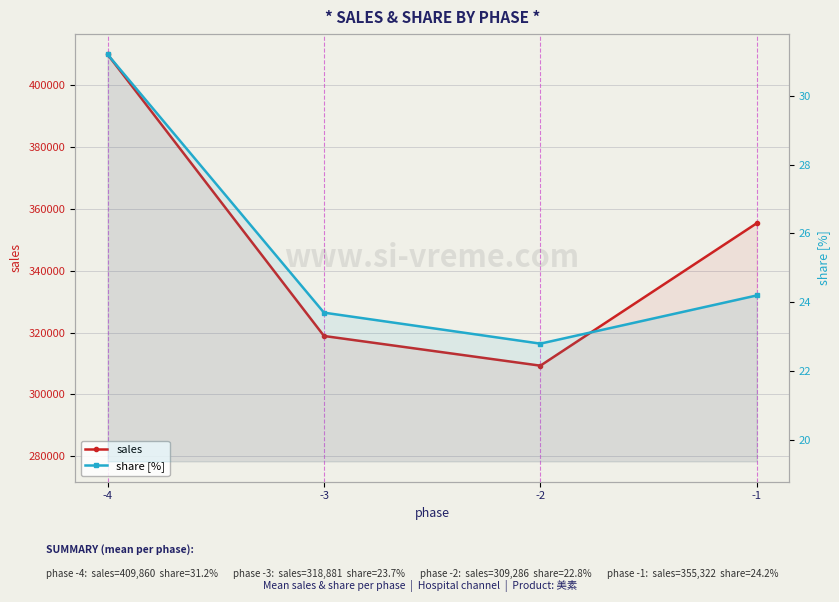

What is the difference between the maximum and second lowest values in the share [%] series?

7.5